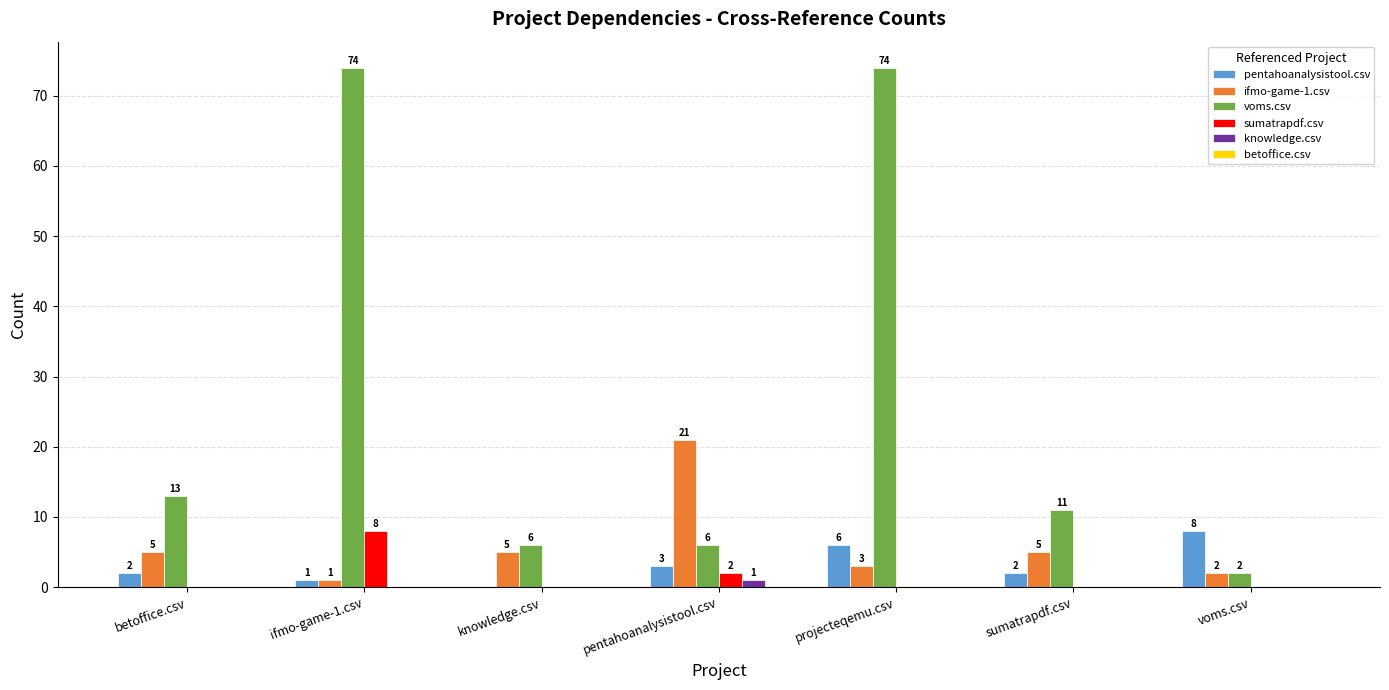

The ifmo-game-1.csv series shows 3 at projecteqemu.csv. True or false?

True